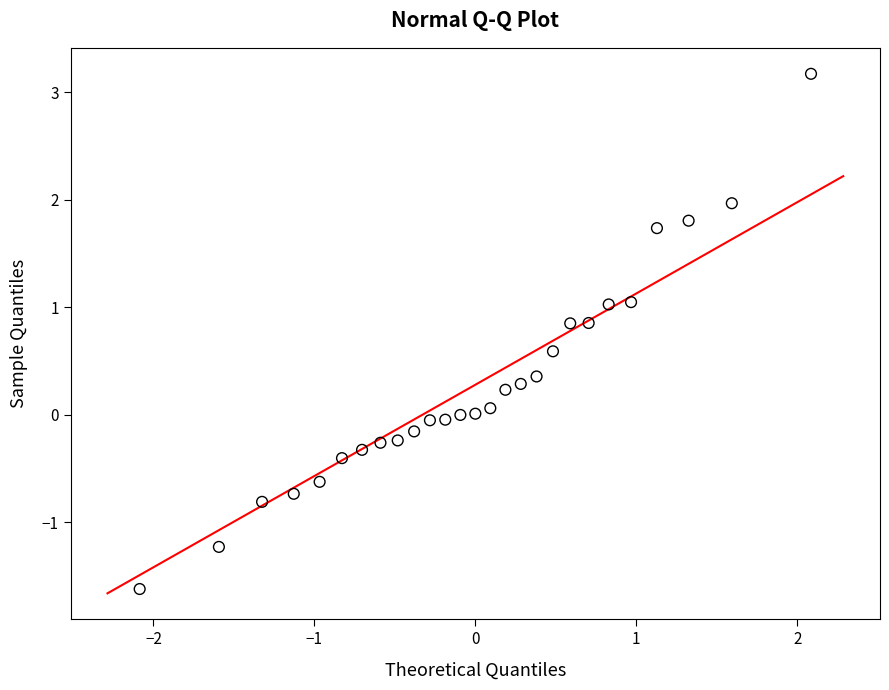

What is the range of Y values (max minus min)?

4.8